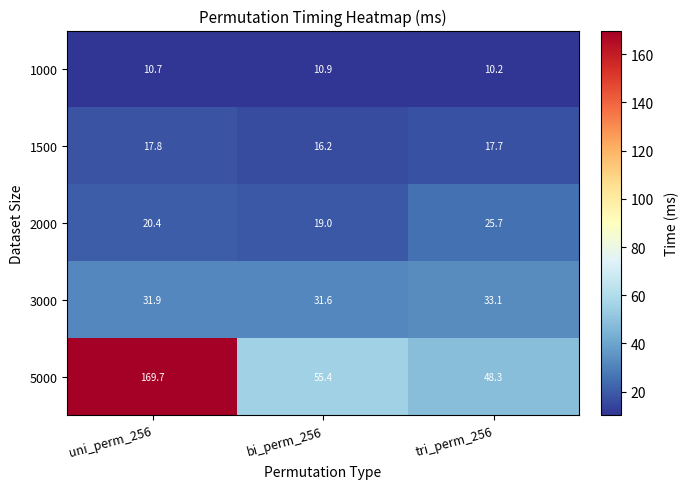

The value of 1000 at uni_perm_256 is 4.4. True or false?

False